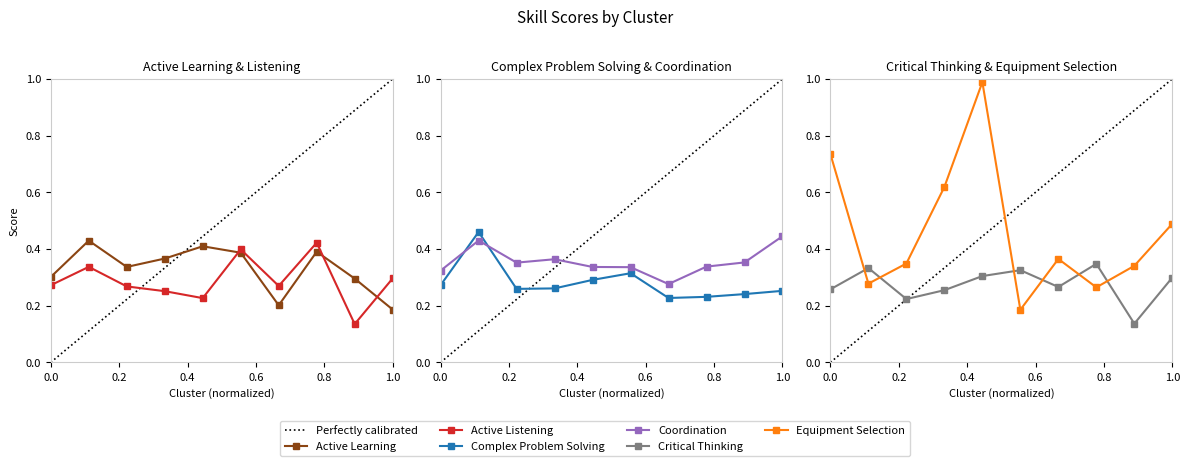

Is it true that Complex Problem Solving equals 0.4 at 7?

False